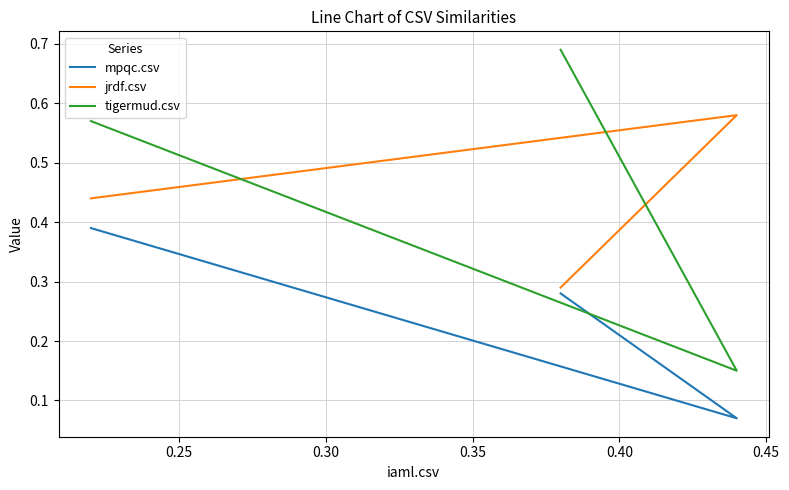

Is this an area chart (filled region under the line)?

No